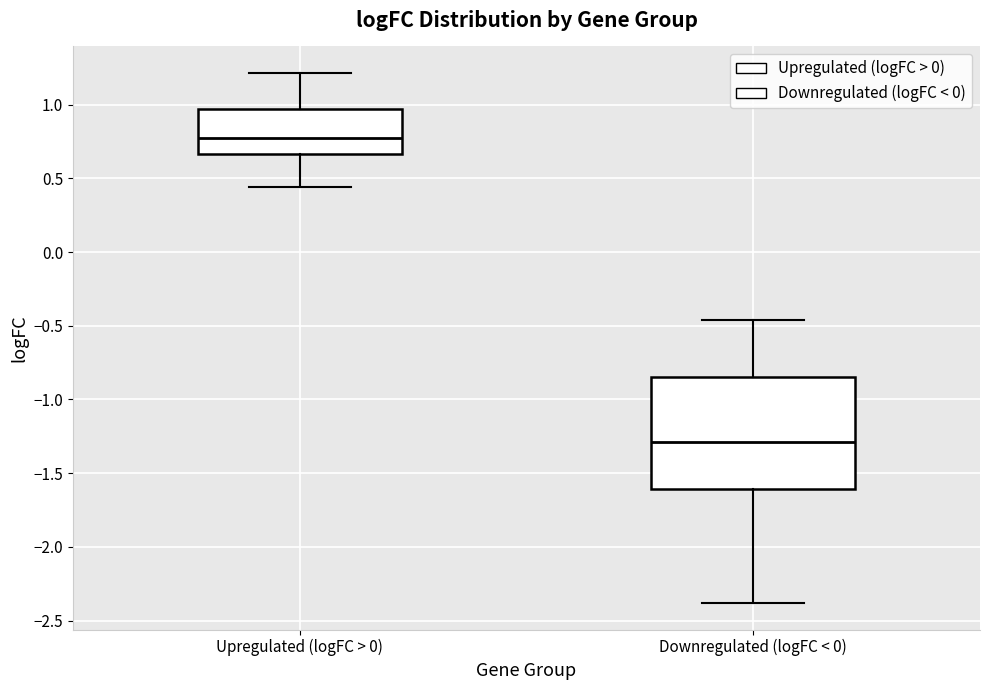

Reading left to right, read every box against the y-axis: the position of its median line, the range the box covers, and the ends of its whiskers. The values are not printed on the chart, so give them approximately, as read against the axis.

Upregulated (logFC > 0): median 0.75, box 0.65 to 0.95, whiskers 0.45 to 1.20
Downregulated (logFC < 0): median -1.30, box -1.60 to -0.85, whiskers -2.40 to -0.45